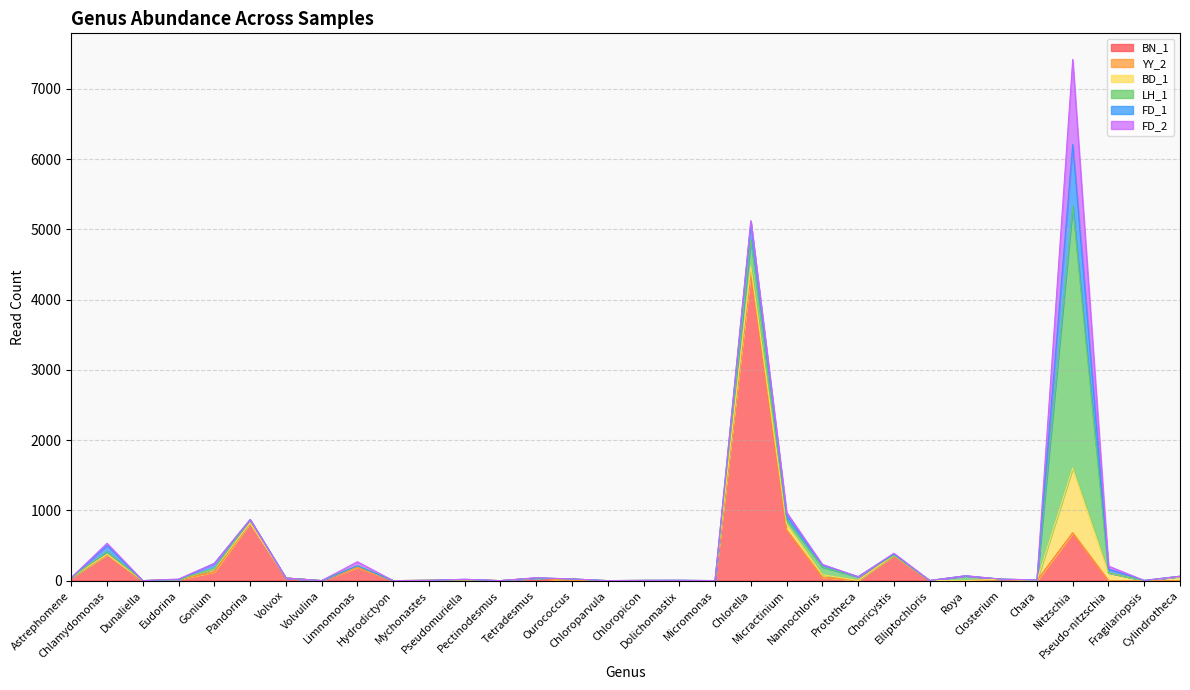

Count the number of data series in this chart.

6